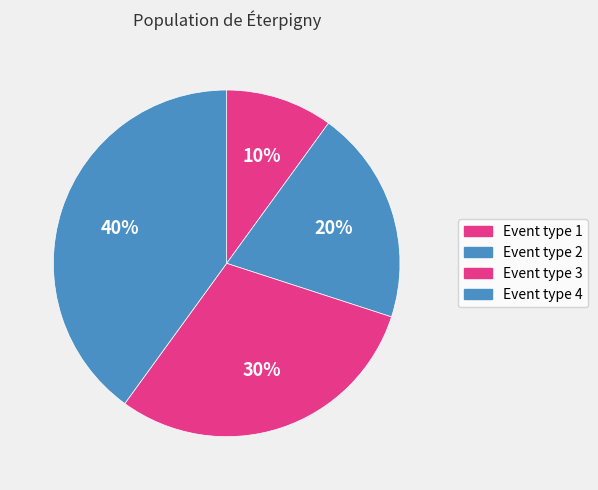

True or false: Event type 1 accounts for 10% of the total.

True